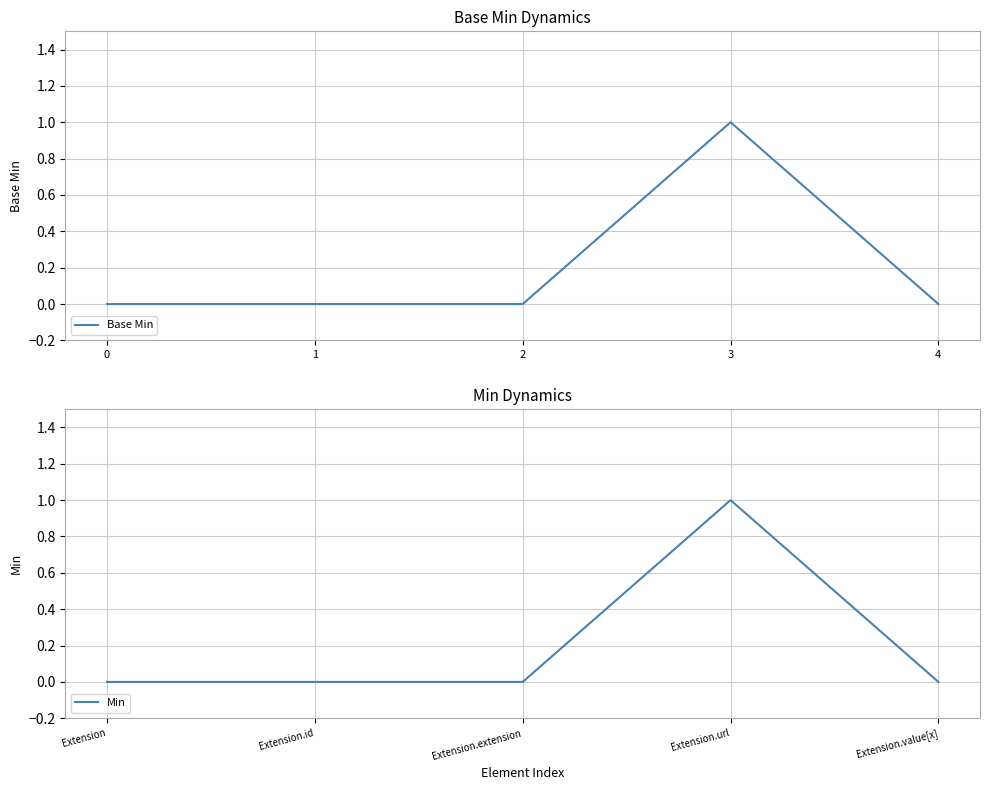

True or false: Min and Base Min intersect in this chart.

False